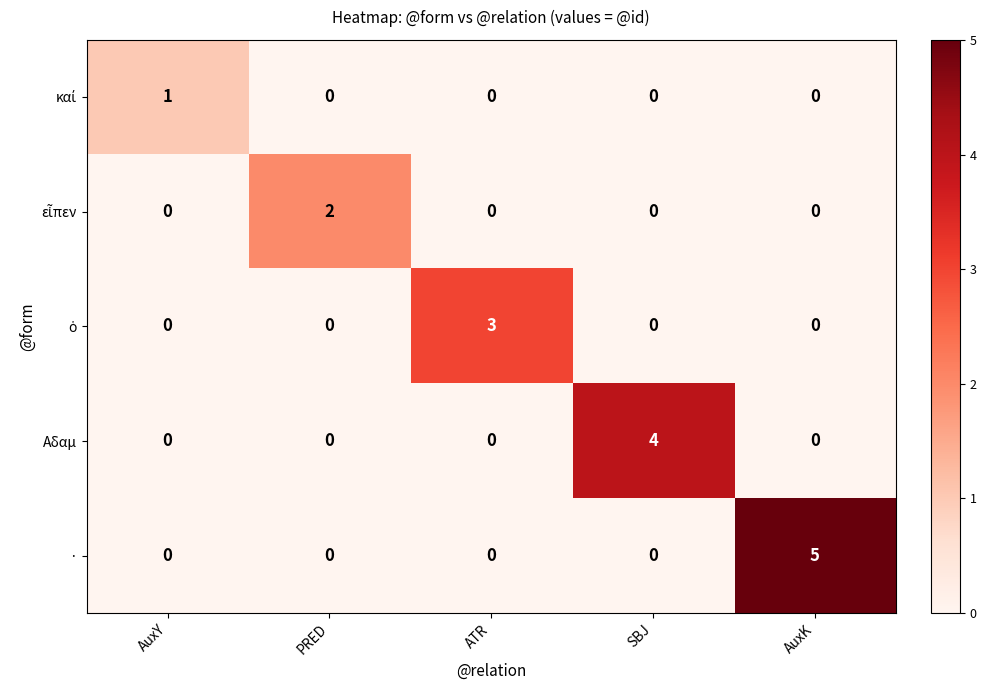

What is the sum of all Αδαμ values?

4